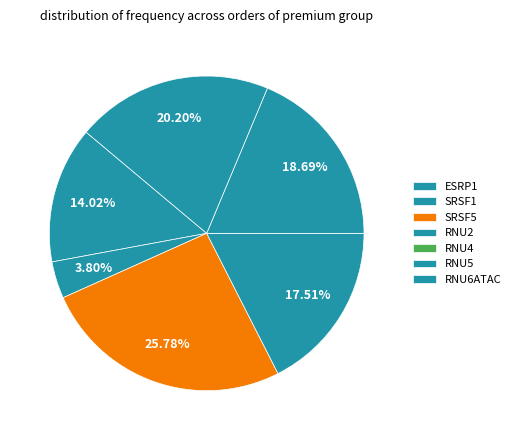

Which slice is the largest?

SRSF5